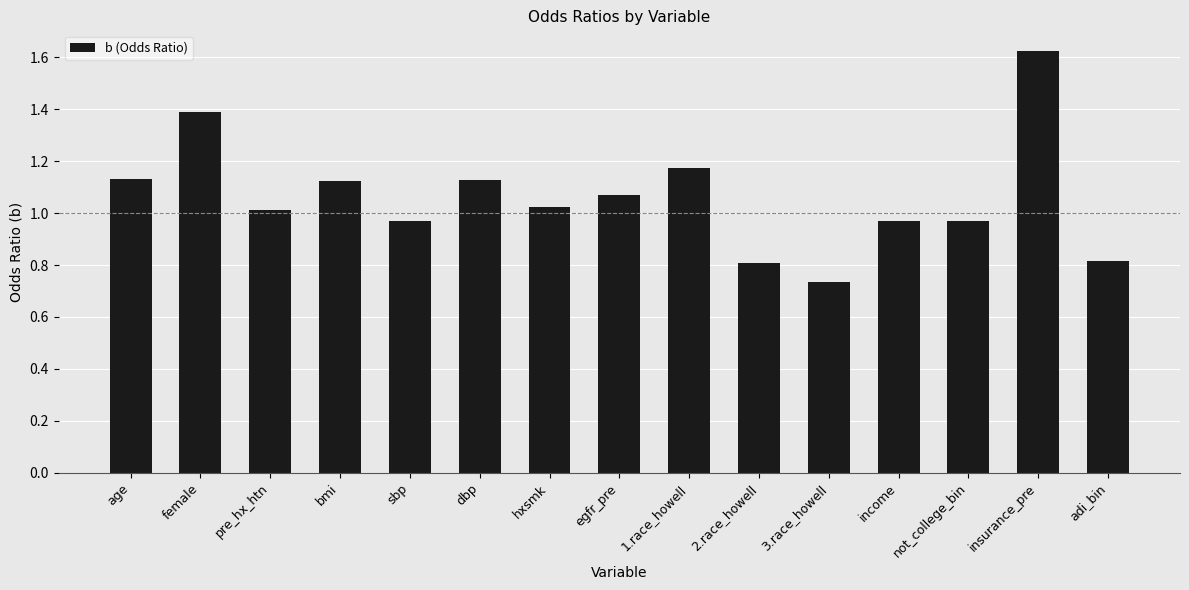

What is the difference between the values at adi_bin and female?

0.6